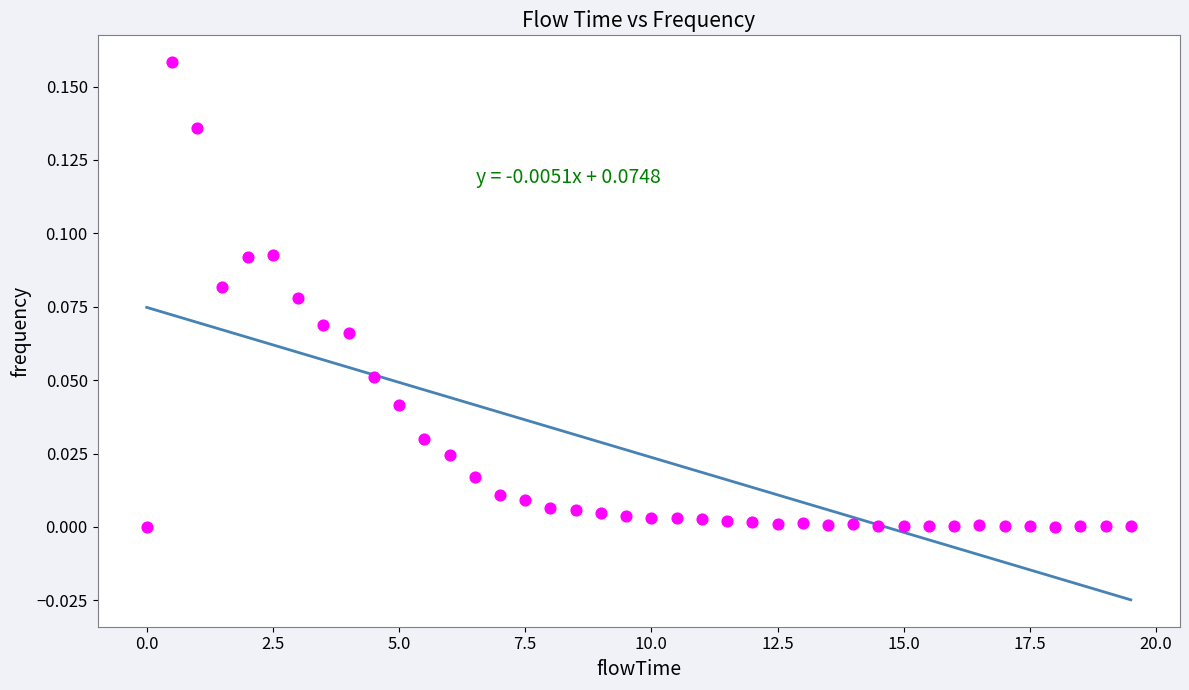

What is the range of X values (max minus min)?

19.5